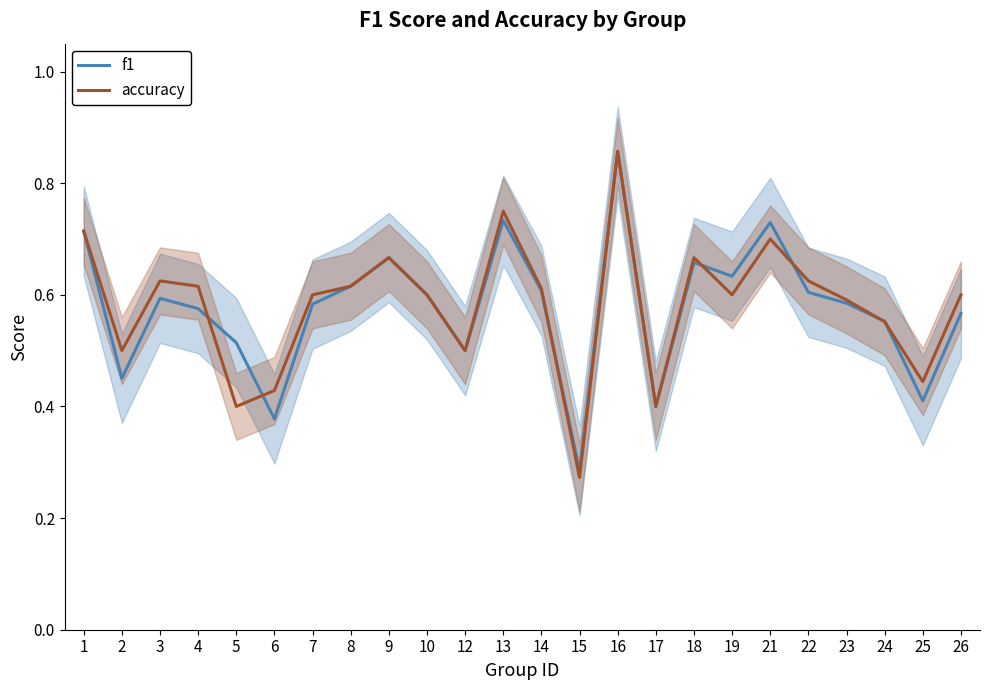

What is the total value across all series at 14?

1.2